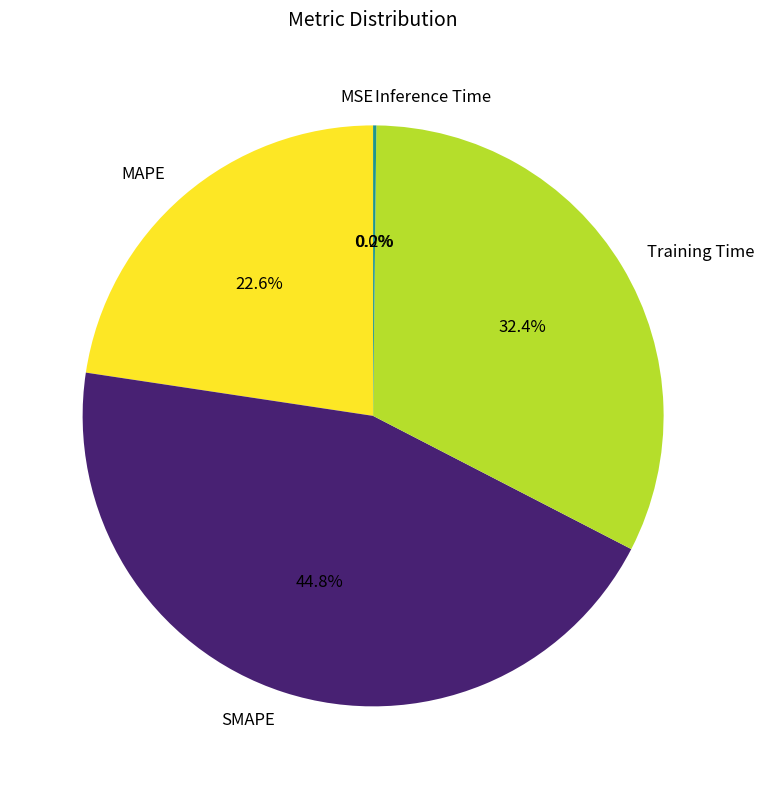

What is the largest slice in the pie chart?

SMAPE